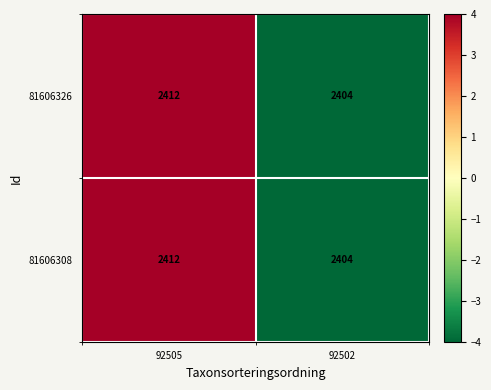

Is it true that 81606326 equals 4315 at 92505?

False